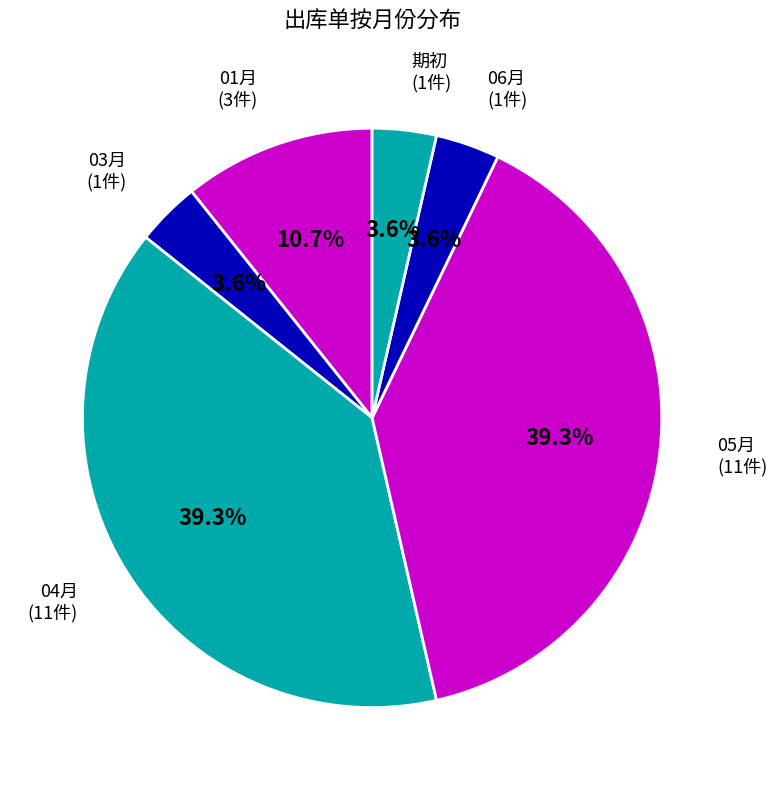

What is the largest slice in the pie chart?

05月